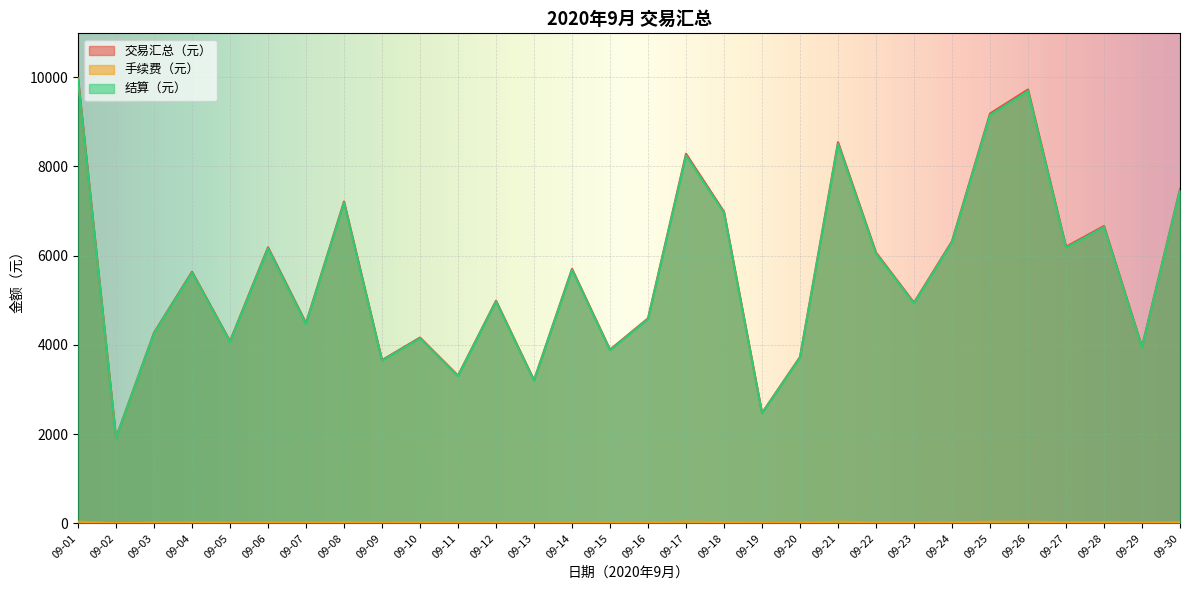

True or false: 手续费（元） and 结算（元） intersect in this chart.

False